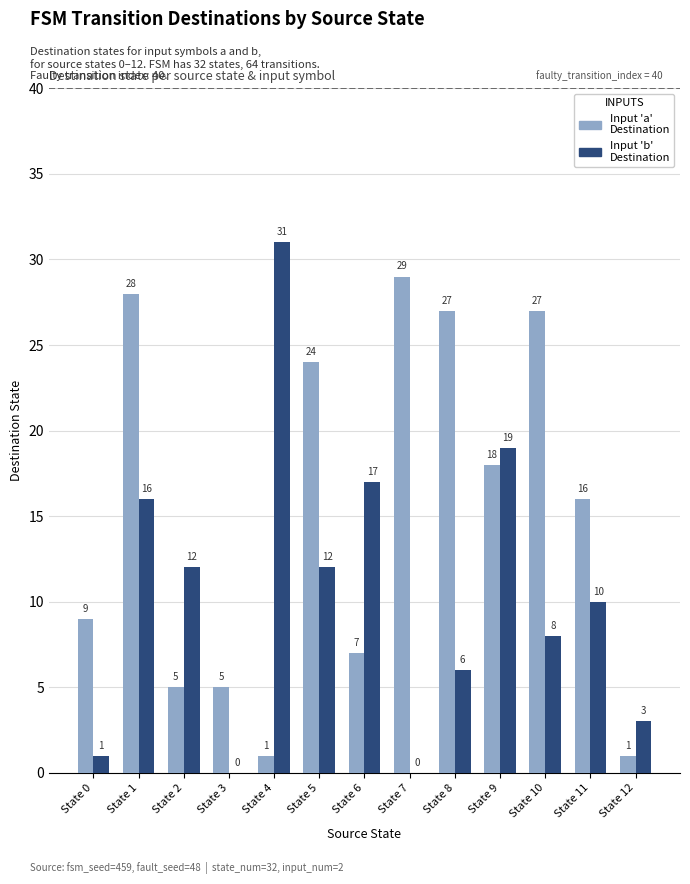

The Input 'b' Destination series shows 0 at State 3. True or false?

True